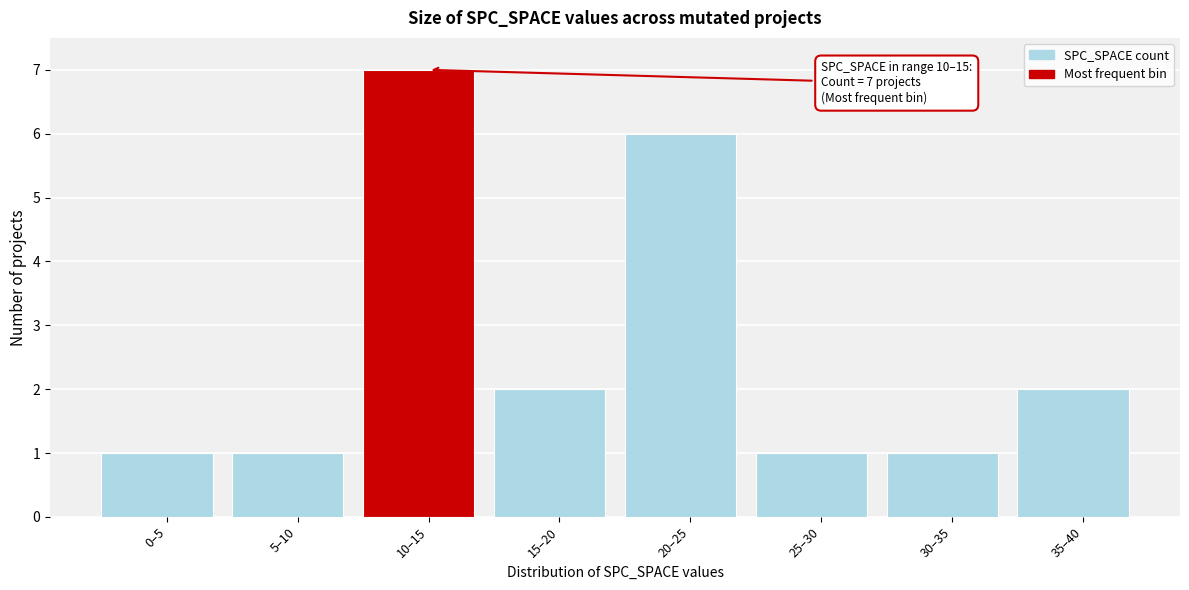

Reading left to right, what are all the values shown in this chart?

0–5=1	5–10=1	10–15=7	15–20=2	20–25=6	25–30=1	30–35=1	35–40=2